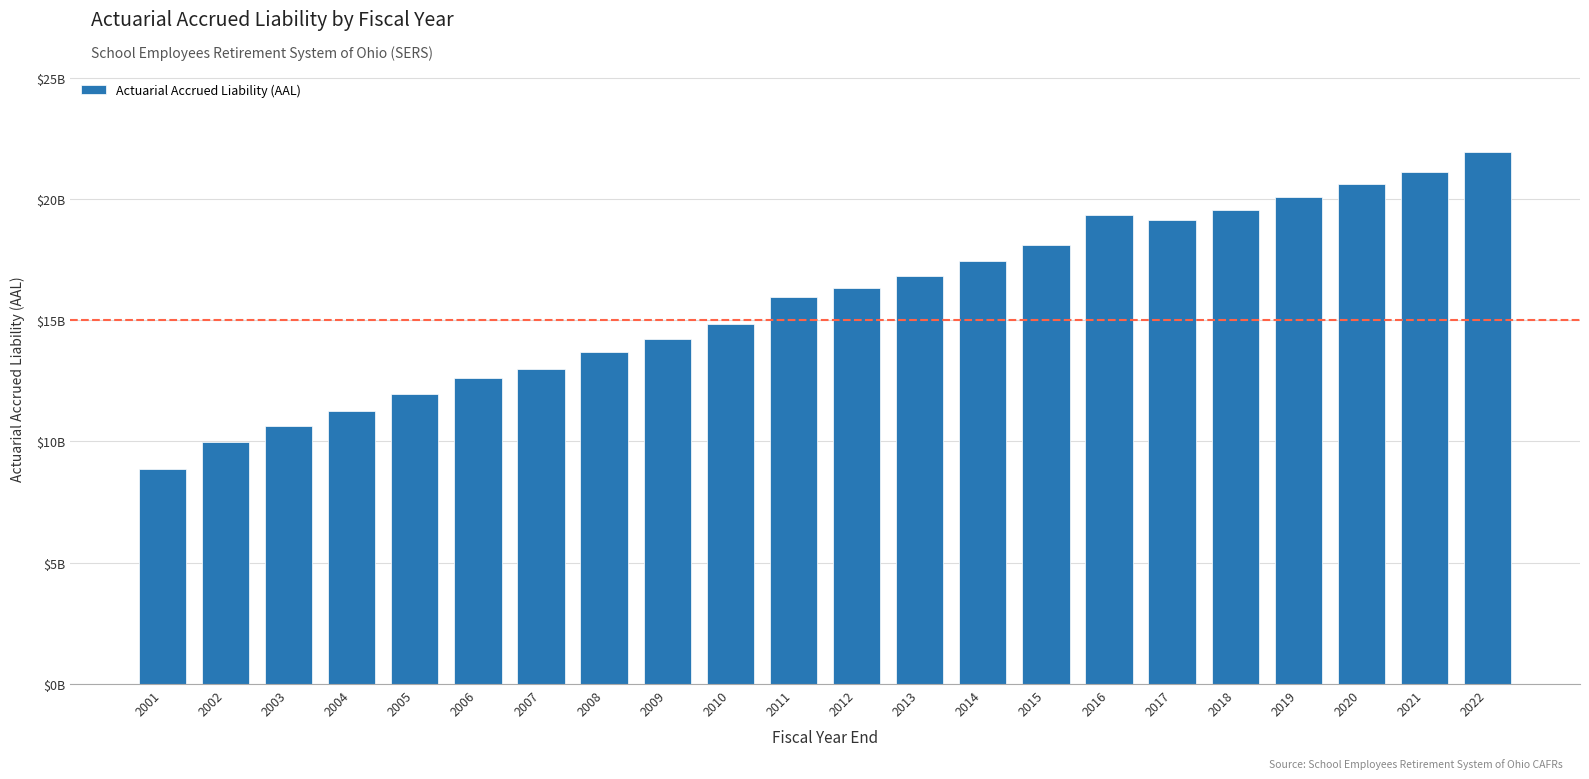

Is it true that the value at 2002 is 5750100520?

False